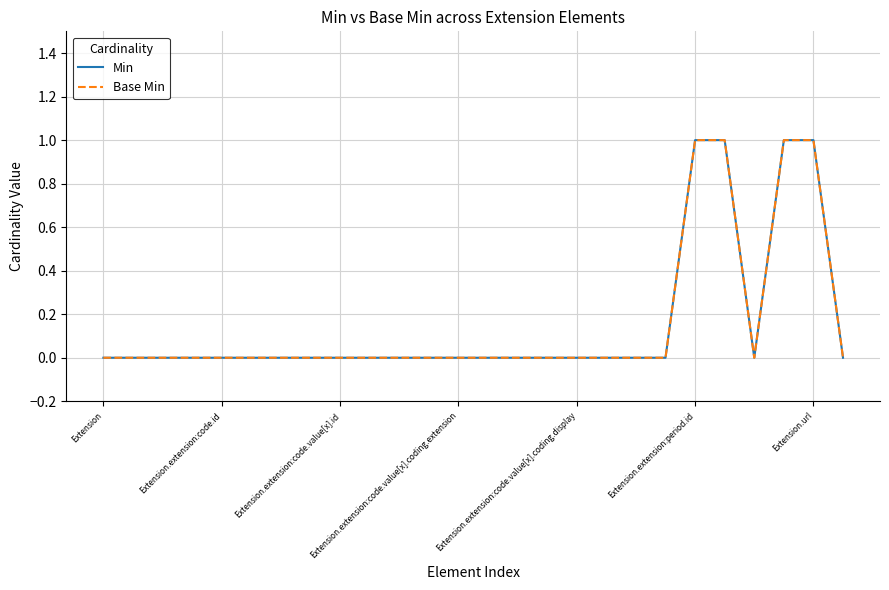

How many positive values does the Min series have?

4